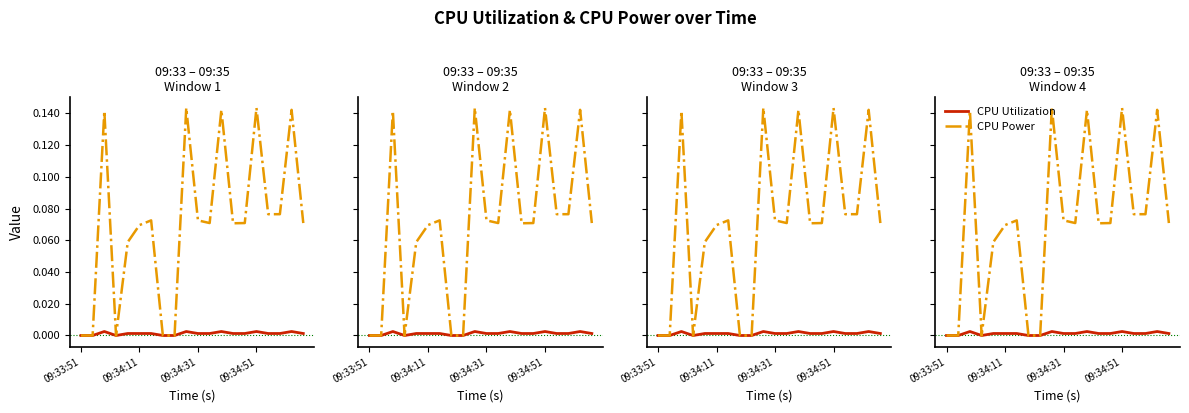

What is the total value across all series at 6?

0.1